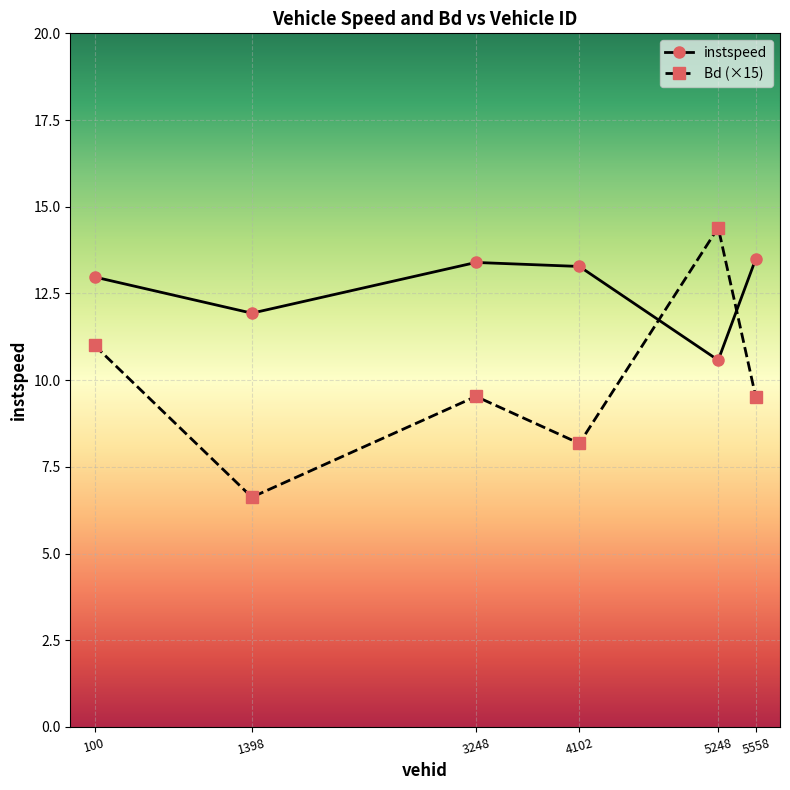

True or false: instspeed has more than 1 points higher than both neighbors.

False